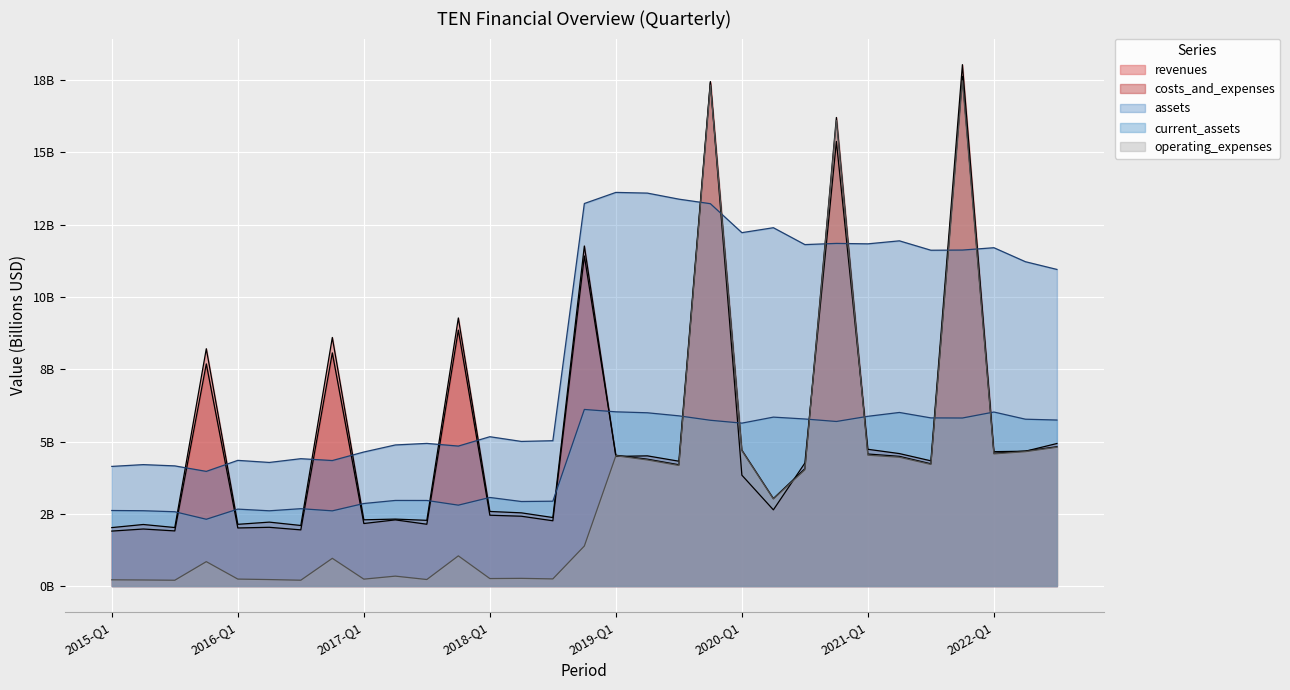

At which category does the chart reach its peak across all series?

2021-FY